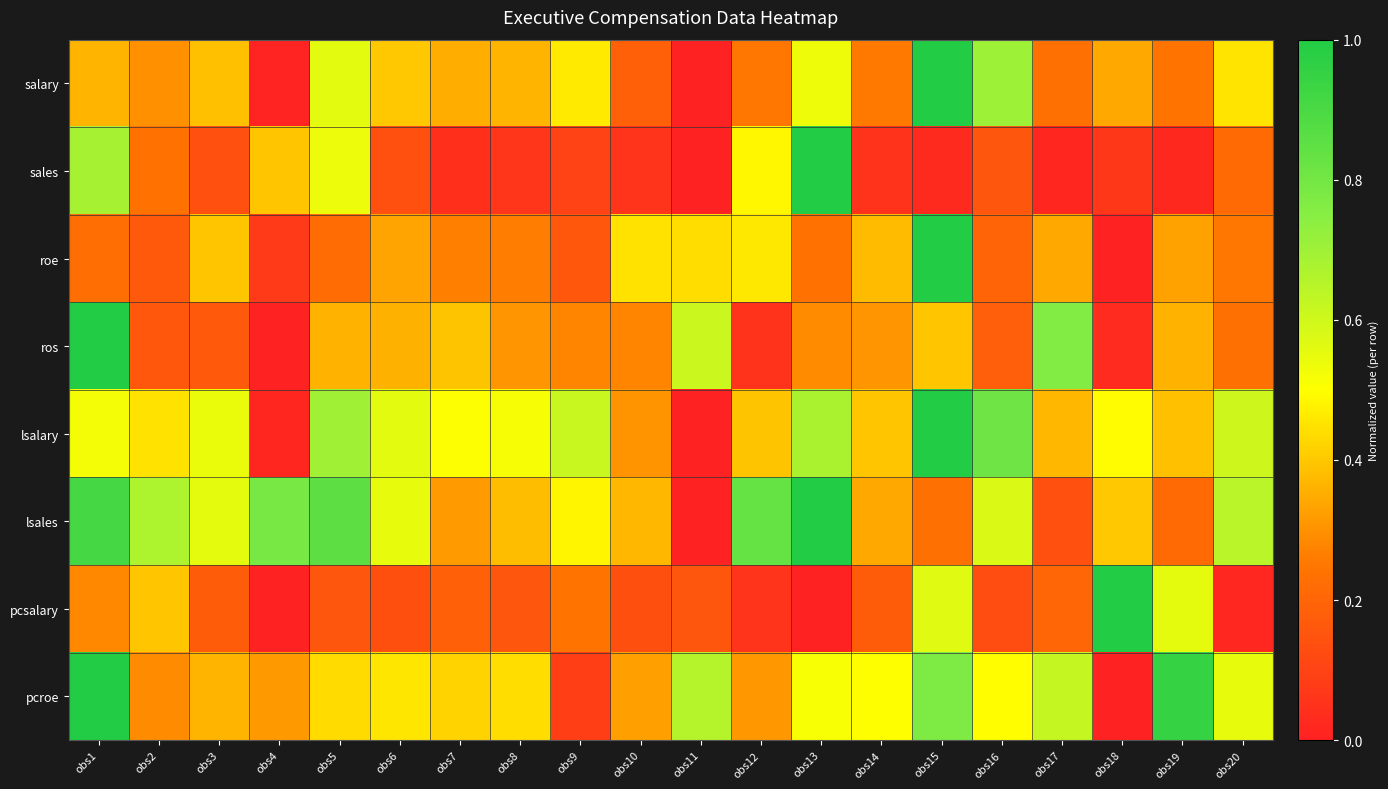

Reading right to left, transcribe all the data shown in this chart.

salary: obs20=0.5	obs19=0.2	obs18=0.3	obs17=0.2	obs16=0.7	obs15=1.0	obs14=0.3	obs13=0.5	obs12=0.3	obs11=0.0	obs10=0.2	obs9=0.5	obs8=0.4	obs7=0.4	obs6=0.4	obs5=0.6	obs4=0.0	obs3=0.4	obs2=0.3	obs1=0.4
sales: obs20=0.2	obs19=0.0	obs18=0.1	obs17=0.0	obs16=0.2	obs15=0.0	obs14=0.0	obs13=1.0	obs12=0.5	obs11=0.0	obs10=0.1	obs9=0.1	obs8=0.1	obs7=0.0	obs6=0.1	obs5=0.5	obs4=0.4	obs3=0.1	obs2=0.2	obs1=0.7
roe: obs20=0.2	obs19=0.3	obs18=0.0	obs17=0.3	obs16=0.2	obs15=1.0	obs14=0.4	obs13=0.2	obs12=0.5	obs11=0.4	obs10=0.4	obs9=0.2	obs8=0.3	obs7=0.3	obs6=0.3	obs5=0.2	obs4=0.1	obs3=0.4	obs2=0.2	obs1=0.2
ros: obs20=0.2	obs19=0.4	obs18=0.0	obs17=0.8	obs16=0.2	obs15=0.4	obs14=0.3	obs13=0.3	obs12=0.1	obs11=0.6	obs10=0.3	obs9=0.3	obs8=0.3	obs7=0.4	obs6=0.4	obs5=0.4	obs4=0.0	obs3=0.2	obs2=0.2	obs1=1.0
lsalary: obs20=0.6	obs19=0.4	obs18=0.5	obs17=0.4	obs16=0.8	obs15=1.0	obs14=0.4	obs13=0.7	obs12=0.4	obs11=0.0	obs10=0.3	obs9=0.6	obs8=0.5	obs7=0.5	obs6=0.6	obs5=0.7	obs4=0.0	obs3=0.5	obs2=0.4	obs1=0.5
lsales: obs20=0.6	obs19=0.2	obs18=0.4	obs17=0.1	obs16=0.6	obs15=0.2	obs14=0.3	obs13=1.0	obs12=0.8	obs11=0.0	obs10=0.4	obs9=0.5	obs8=0.4	obs7=0.3	obs6=0.5	obs5=0.9	obs4=0.8	obs3=0.6	obs2=0.7	obs1=0.9
pcsalary: obs20=0.0	obs19=0.6	obs18=1.0	obs17=0.2	obs16=0.1	obs15=0.6	obs14=0.2	obs13=0.0	obs12=0.1	obs11=0.2	obs10=0.1	obs9=0.2	obs8=0.2	obs7=0.2	obs6=0.1	obs5=0.2	obs4=0.0	obs3=0.2	obs2=0.4	obs1=0.3
pcroe: obs20=0.6	obs19=1.0	obs18=0.0	obs17=0.6	obs16=0.5	obs15=0.8	obs14=0.5	obs13=0.5	obs12=0.3	obs11=0.7	obs10=0.3	obs9=0.1	obs8=0.4	obs7=0.4	obs6=0.5	obs5=0.4	obs4=0.3	obs3=0.4	obs2=0.3	obs1=1.0